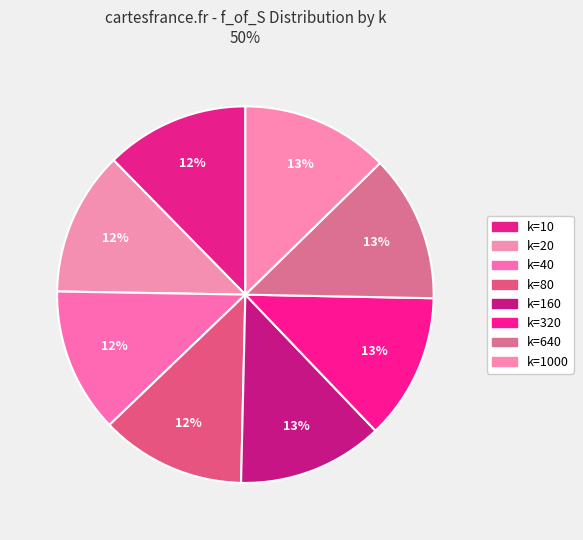

Count the number of slices in the pie.

8